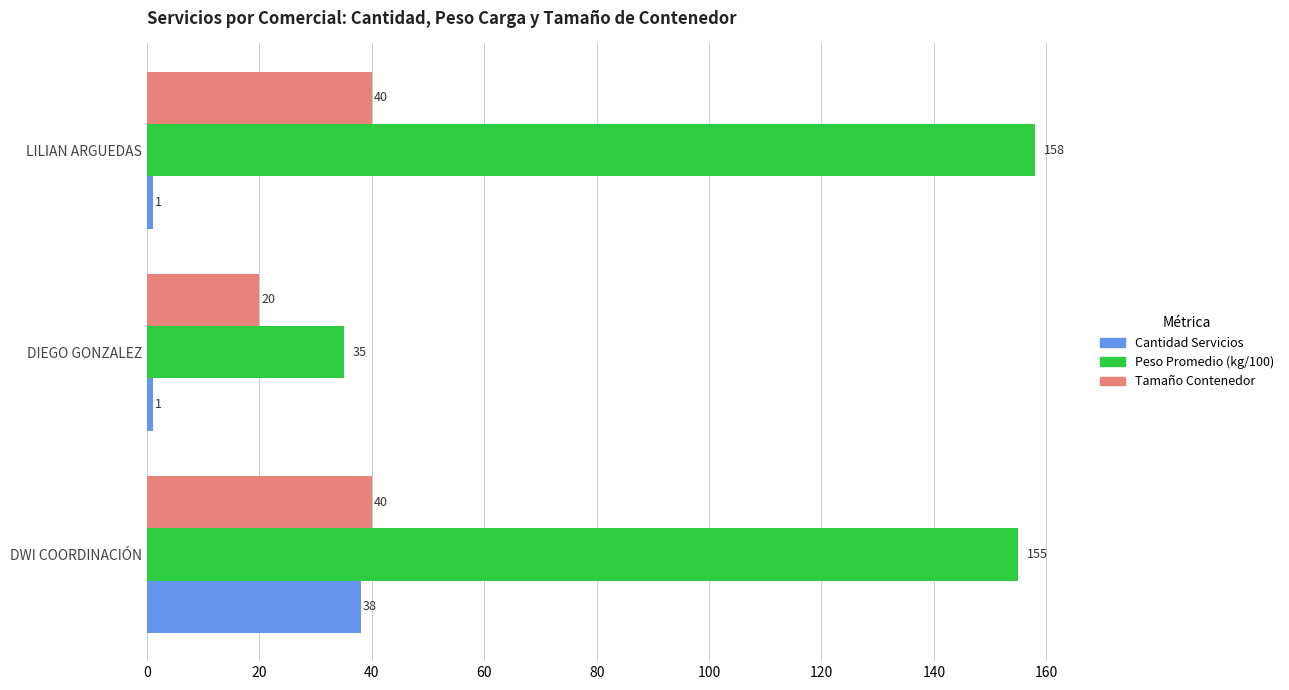

List the series in order of their peak value, highest first.

Peso Promedio (kg/100), Tamaño Contenedor, Cantidad Servicios